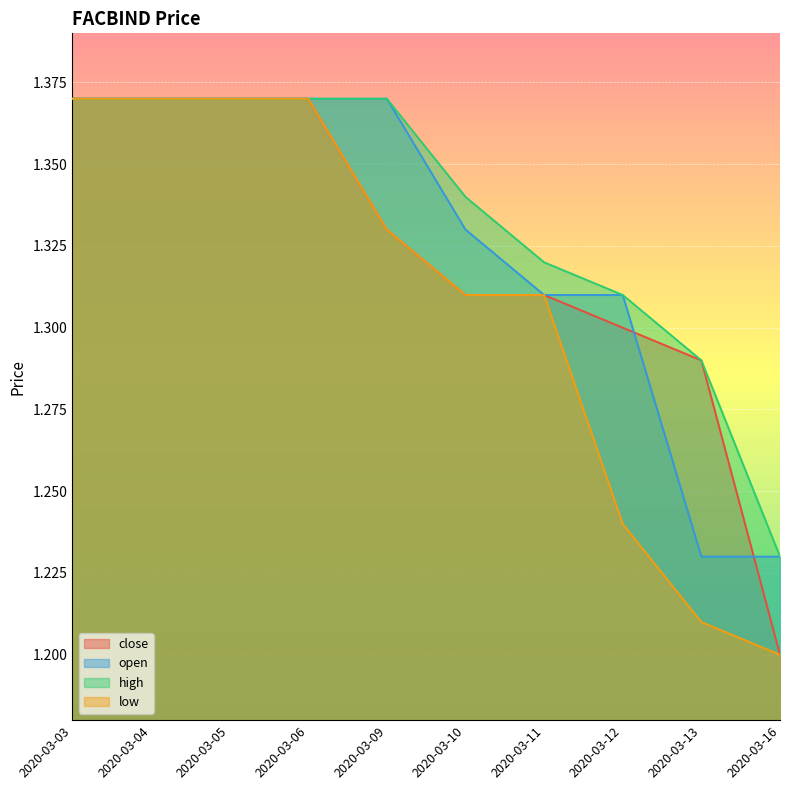

Which series changed the most between 2020-03-05 and 2020-03-06?

close